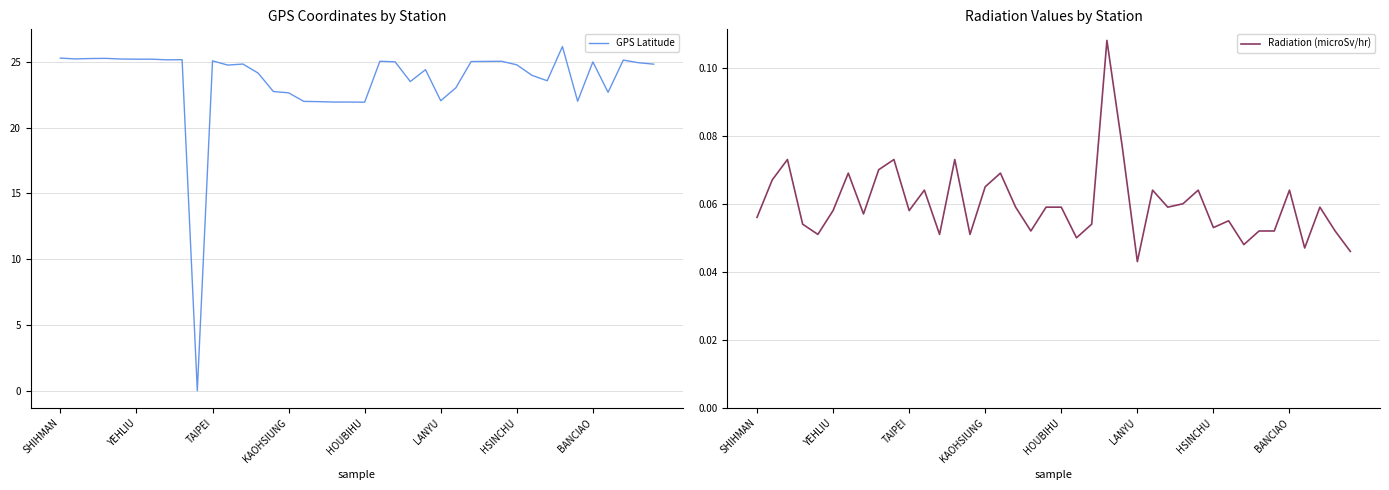

What are all the series names shown in the legend?

GPS Latitude, Radiation (microSv/hr)